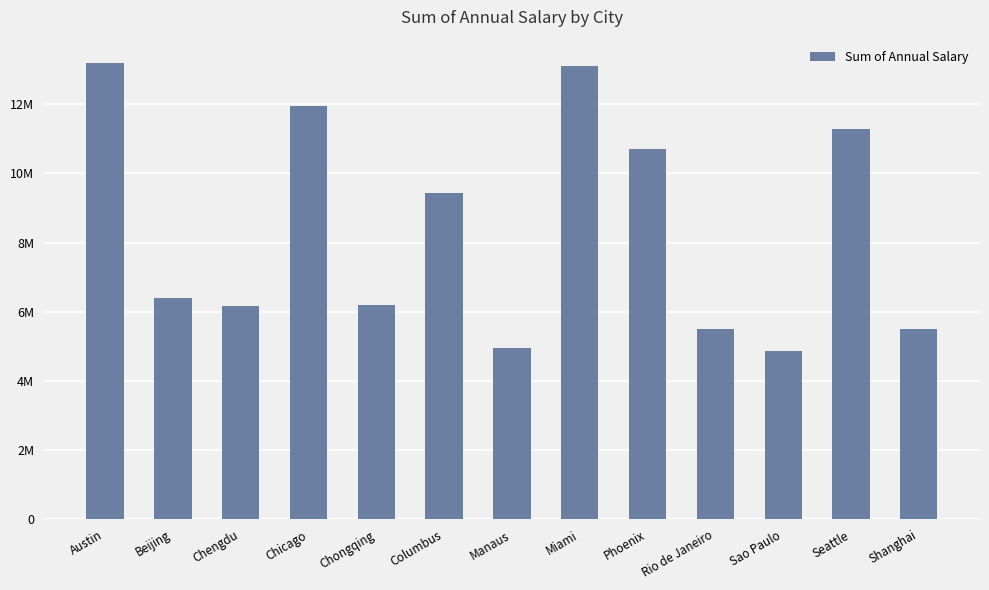

What is the change in value from Beijing to Rio de Janeiro?

-908696